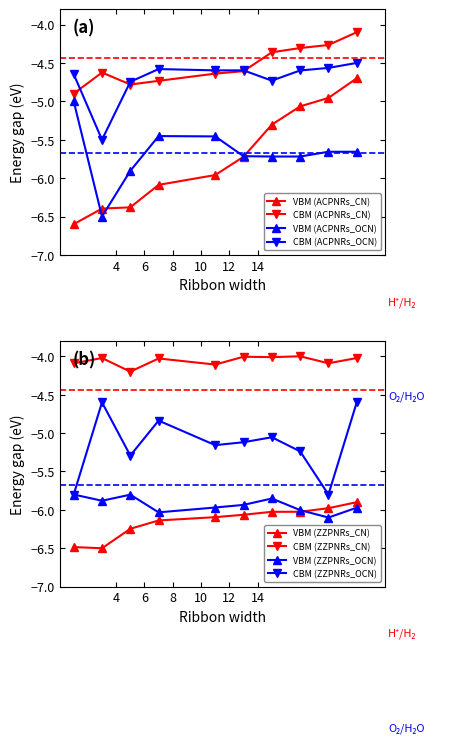

What is the value of the CBM (ACPNRs_CN) point at the 10th from the left?

-4.1